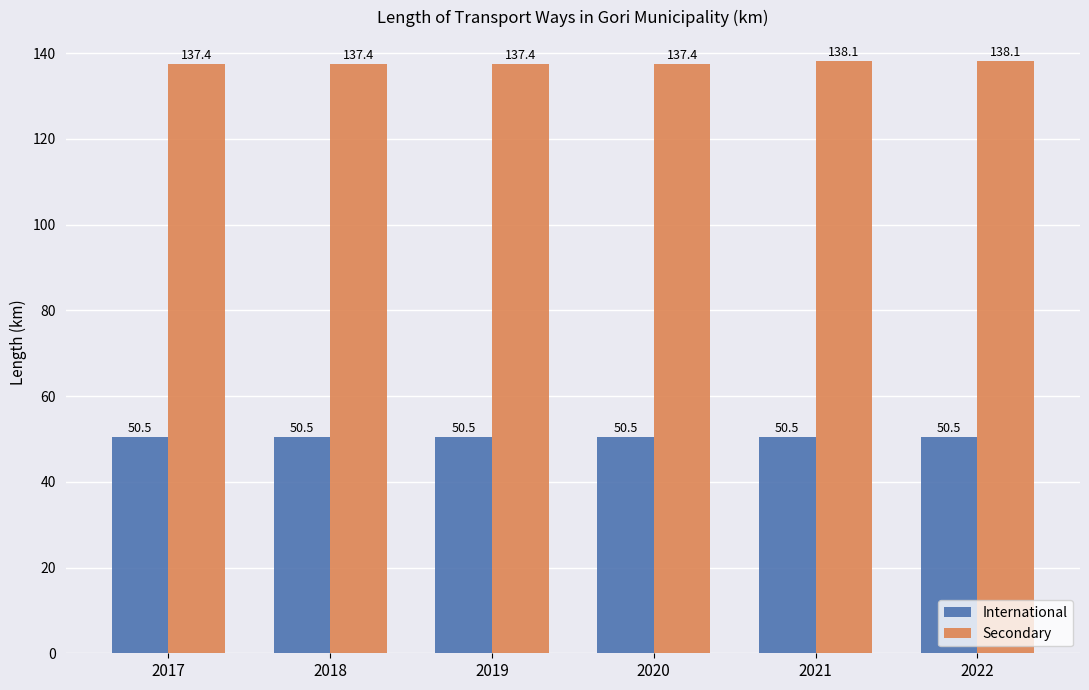

True or false: International has a value of 81.0 at 2022.

False